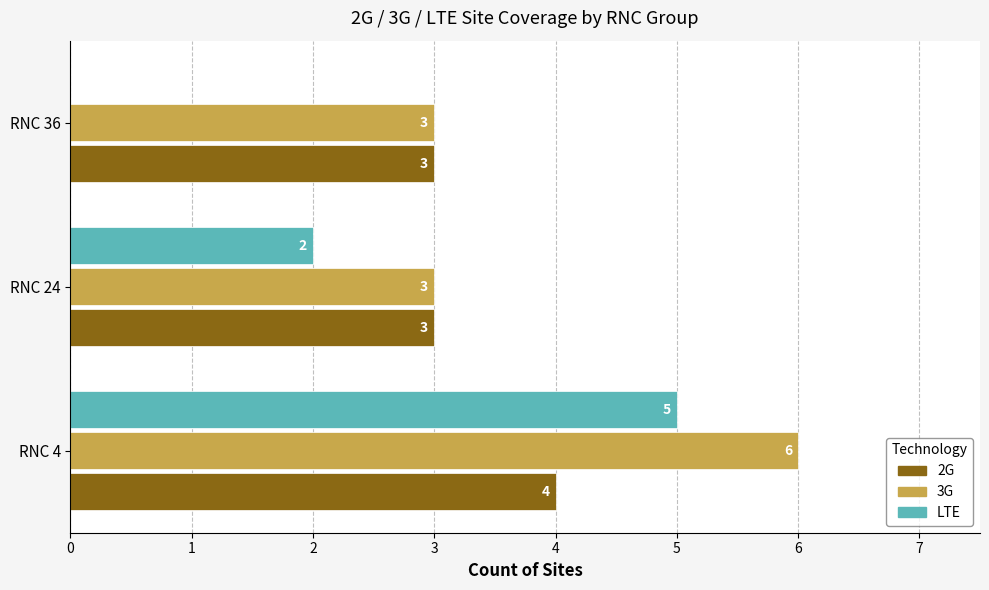

Which series has the largest range (max minus min)?

LTE